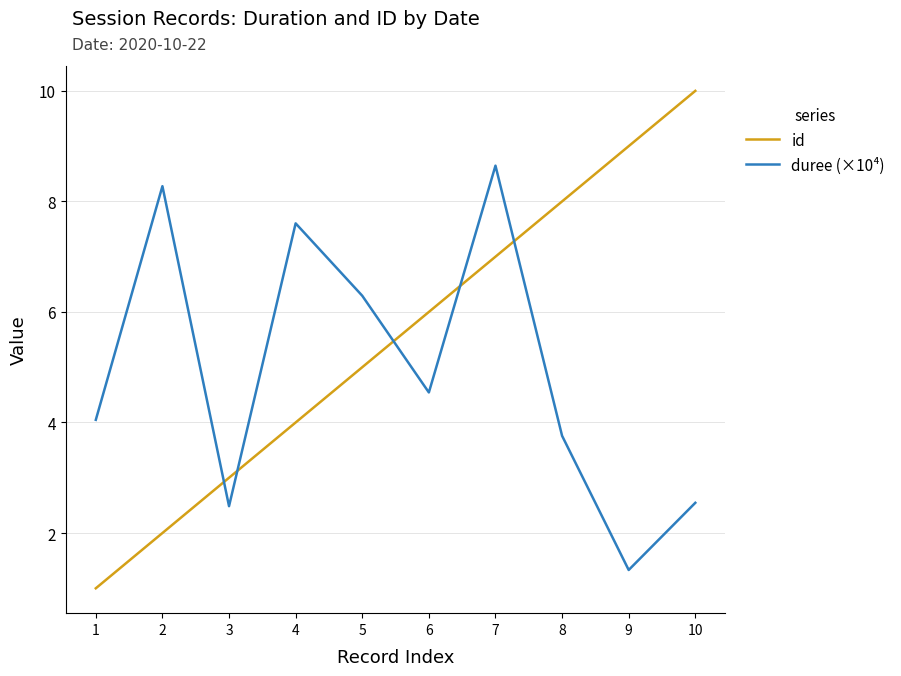

What is the minimum value shown in the chart?

1.0